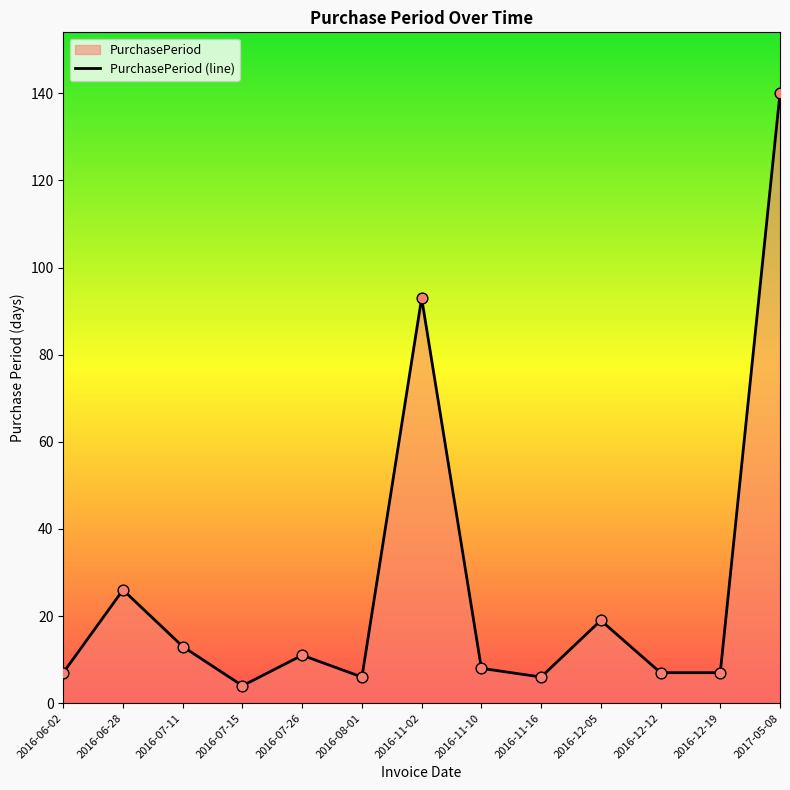

Between 2016-07-11 and 2016-06-02, which is larger?

2016-07-11